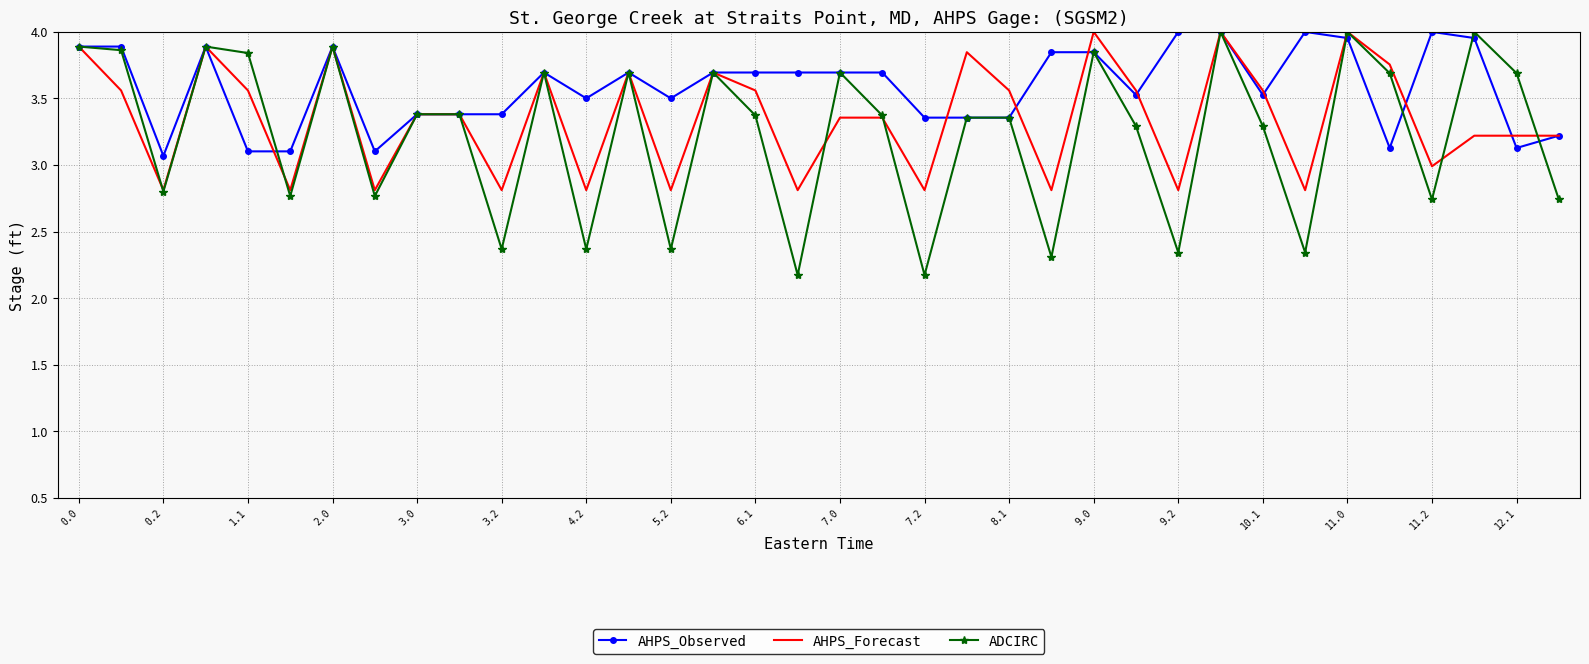

What is the minimum value for AHPS_Observed?

3.1